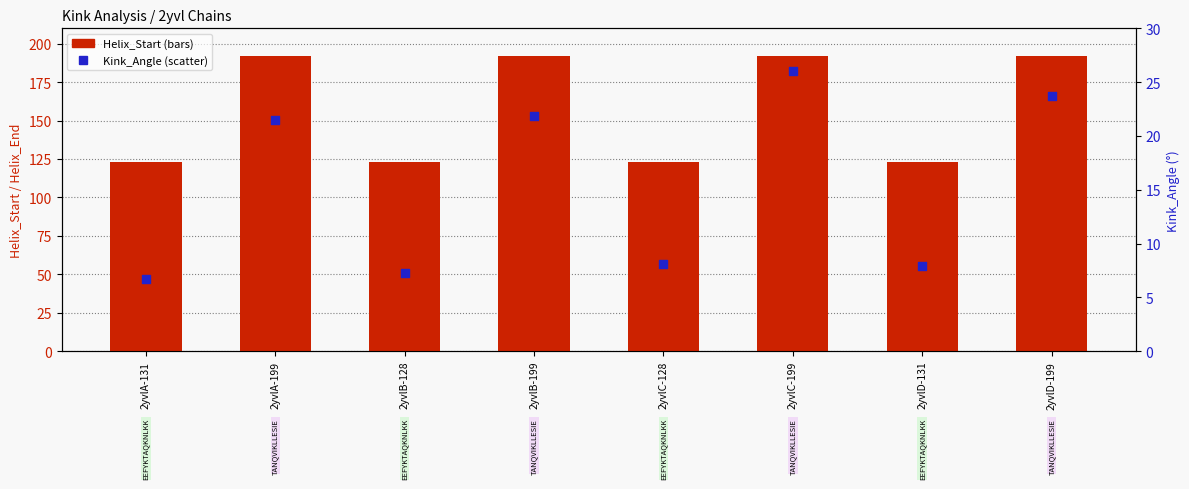

Which series has the largest Y range (max minus min)?

Helix_Start